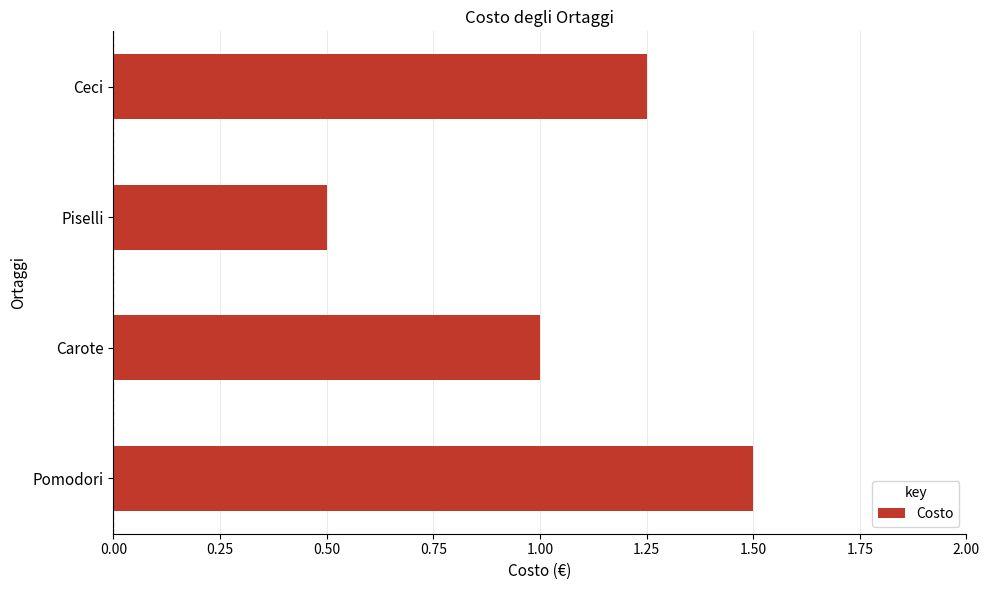

What is the average value?

1.1